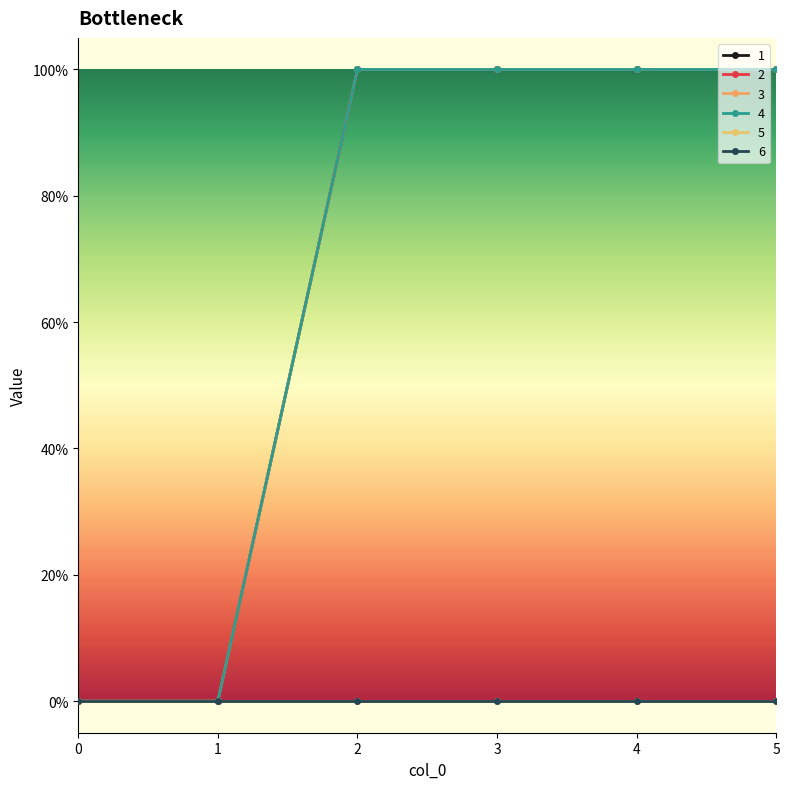

True or false: 3 has more than 1 interior local peaks.

False